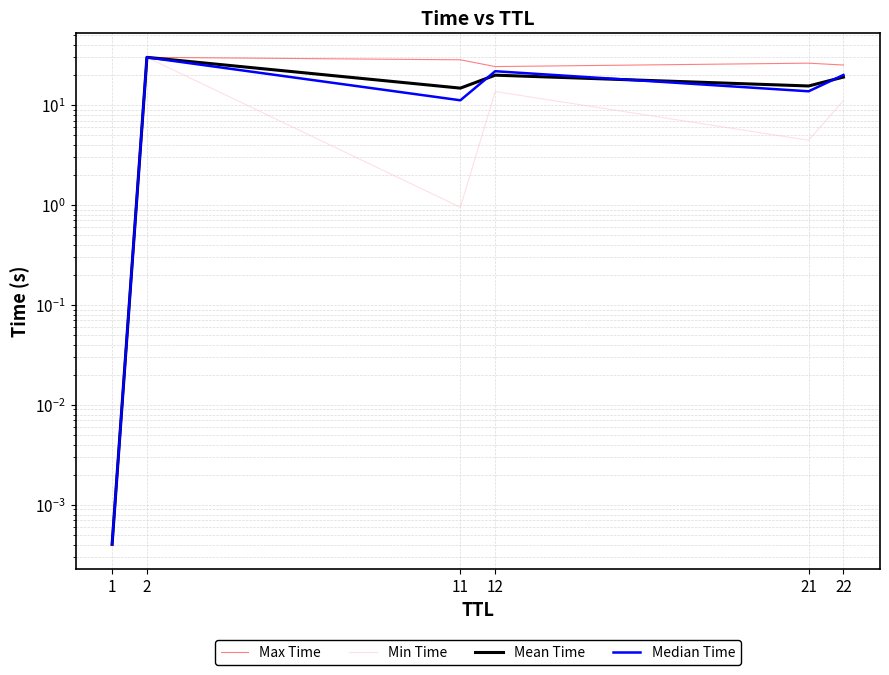

What is the sum of the Mean Time values at 22 and 12?

38.9